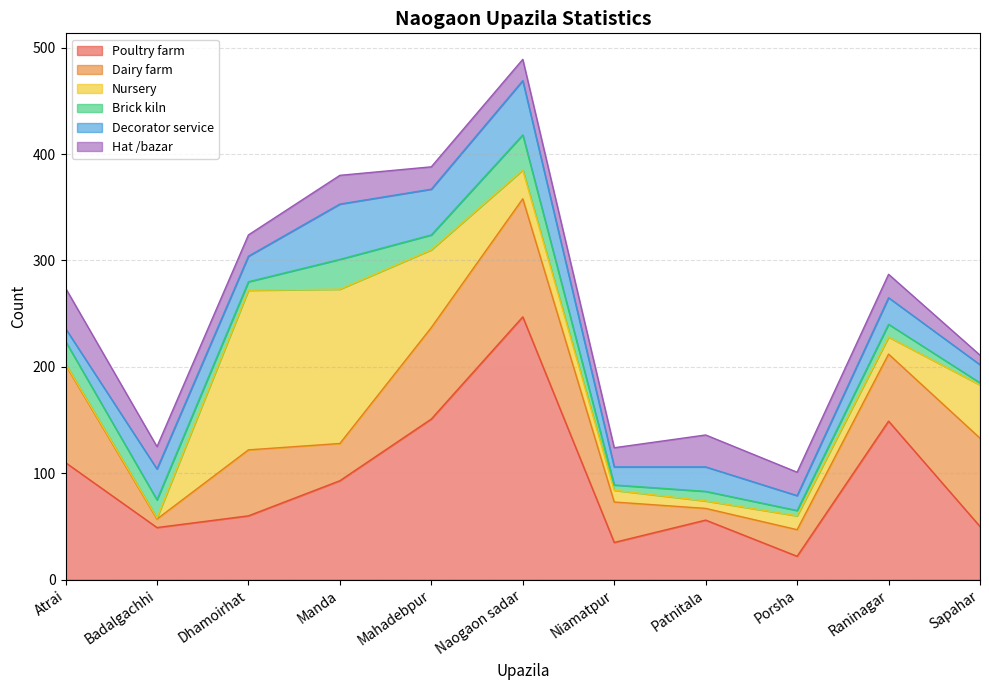

Between which two adjacent categories do Brick kiln and Hat /bazar first intersect?

Dhamoirhat and Manda